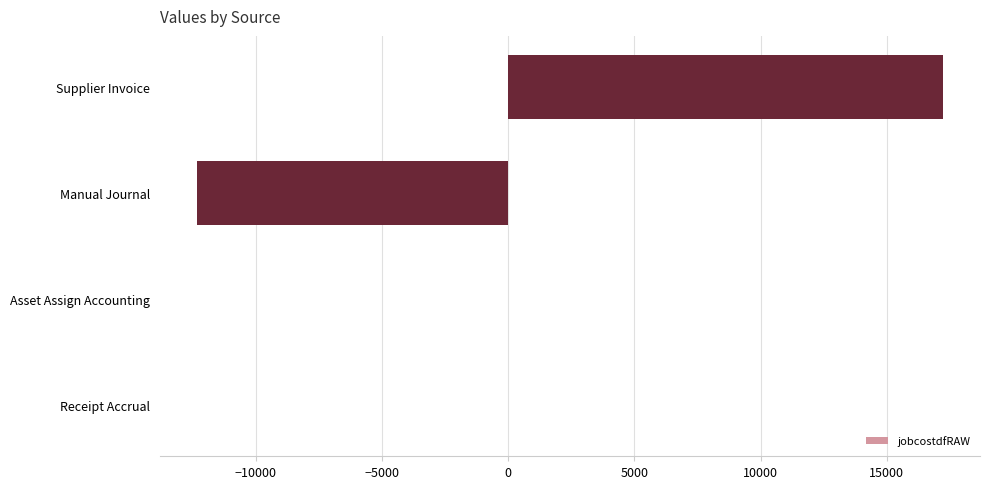

What is the sum of all values?

4887.3